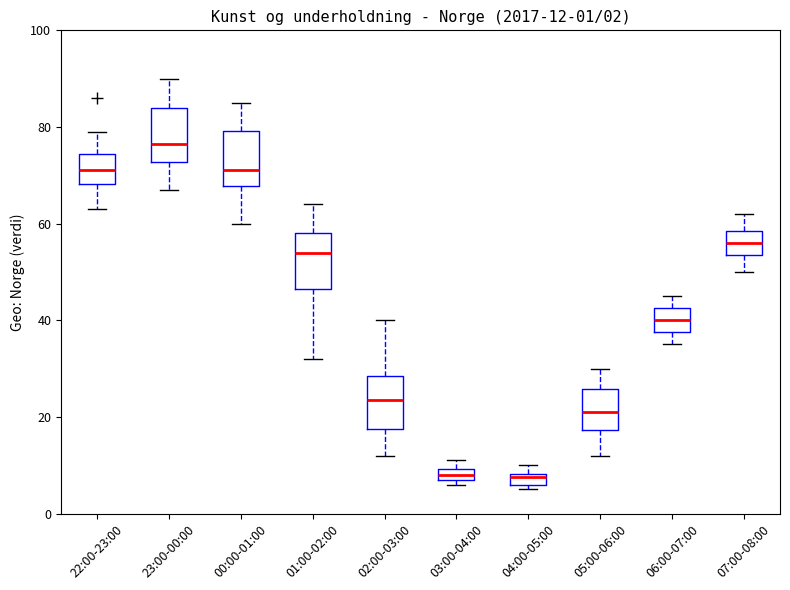

Which box's median line is the highest?

23:00-00:00